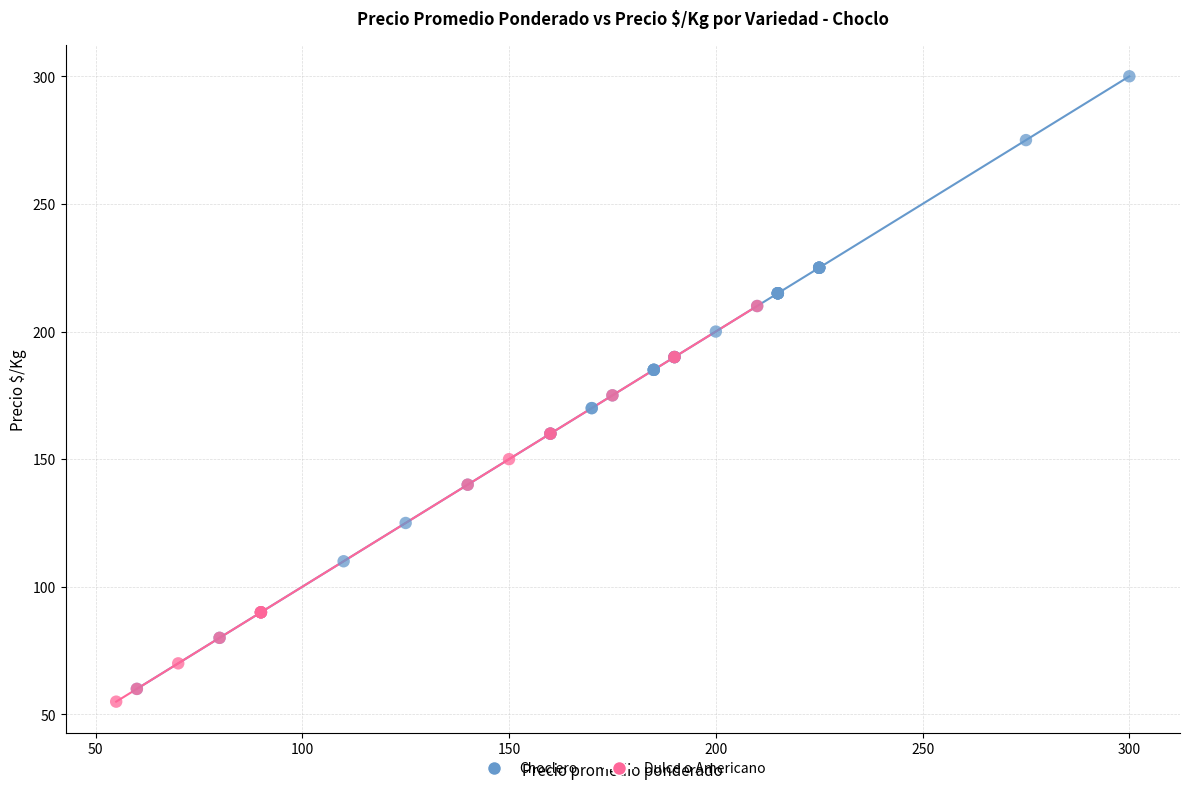

Which series has the largest Y range (max minus min)?

Choclero